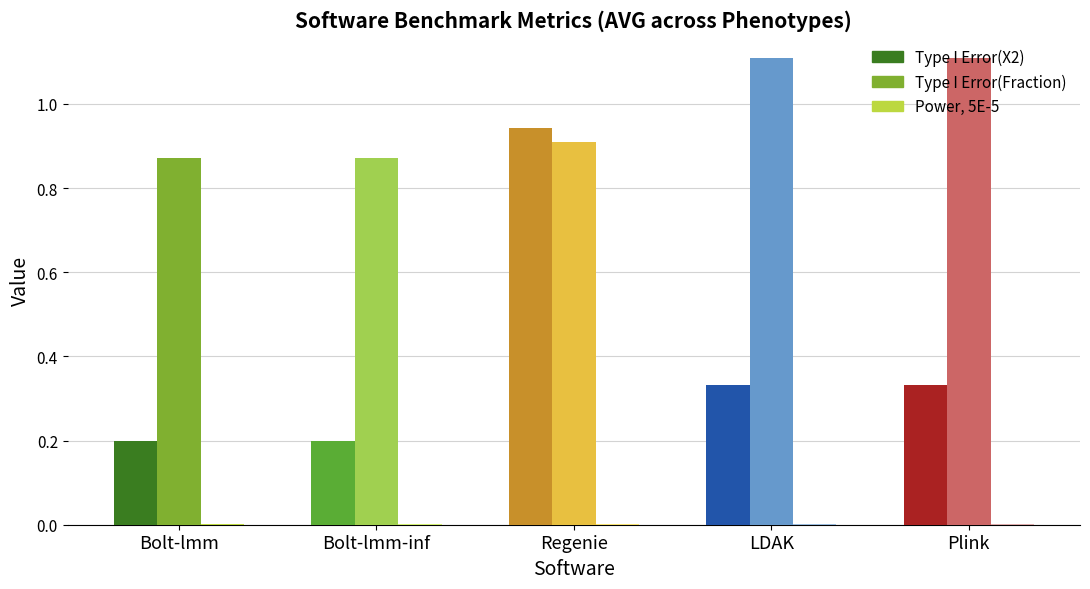

Count the number of data series in this chart.

3